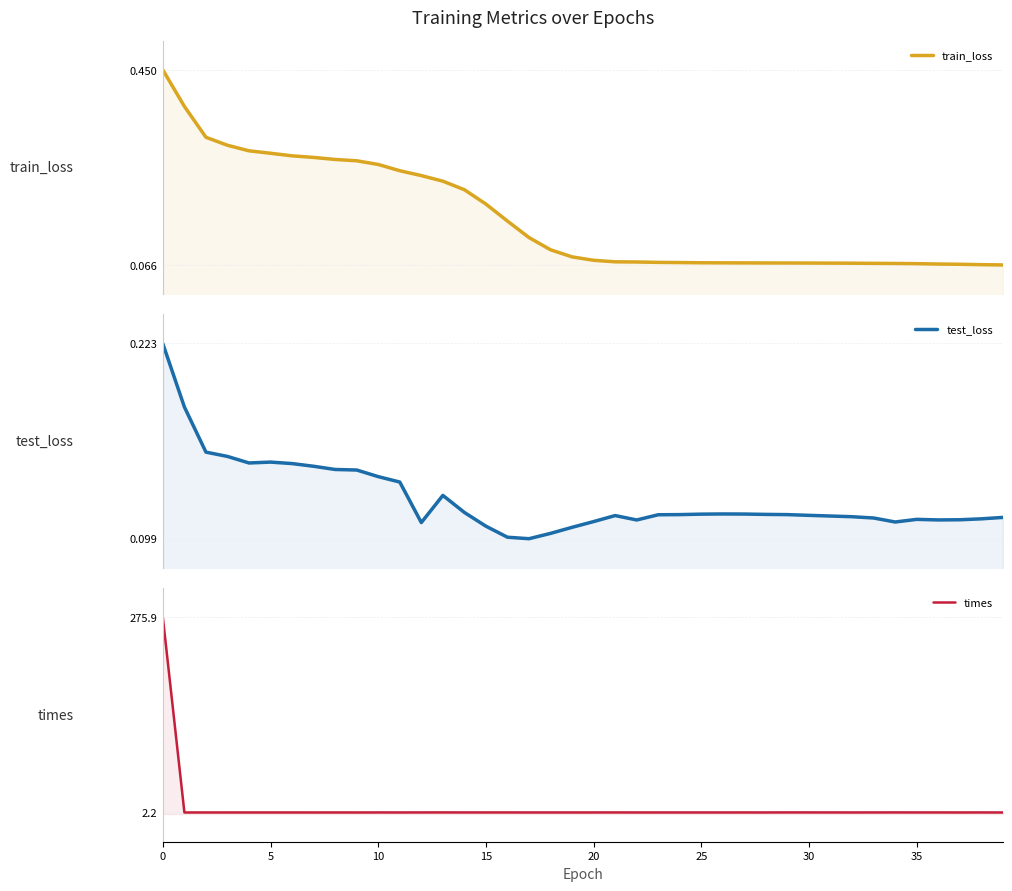

What is the highest value of the train_loss series?

0.5